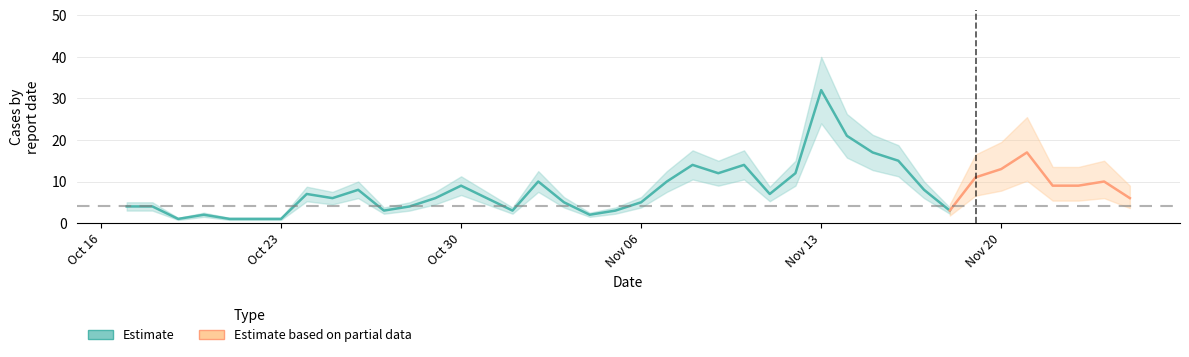

At which category does the data reach its first local peak?

2023-10-20